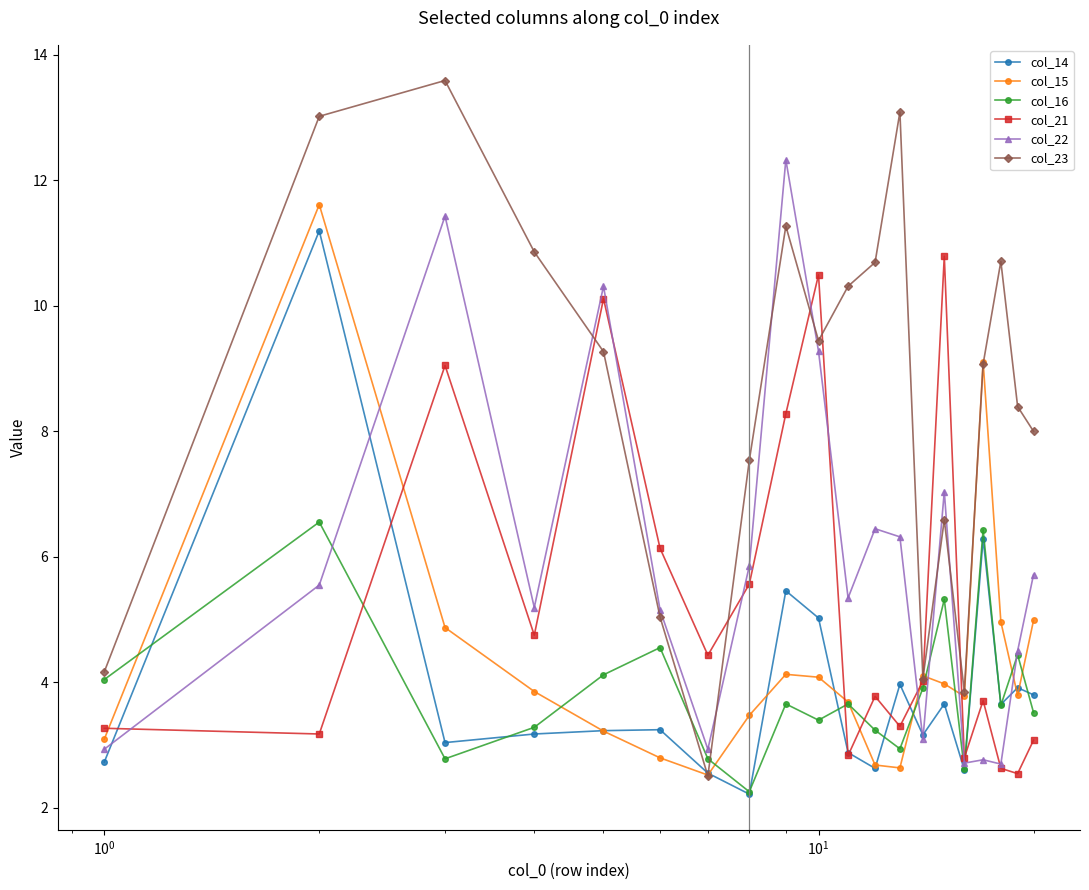

How many interior local valleys does the col_22 series have?

6